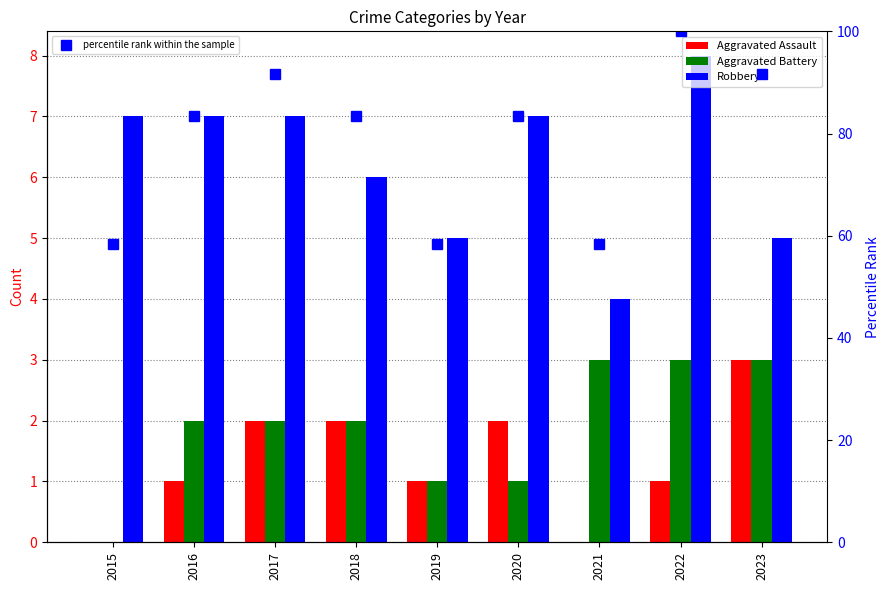

How many data points does each series have?

9